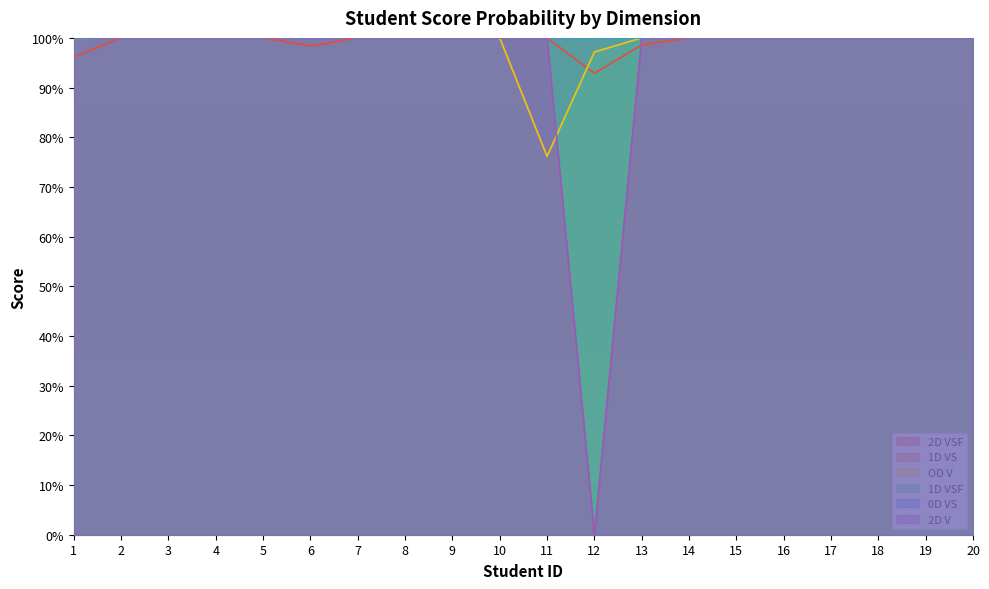

Reading left to right, transcribe all the data shown in this chart.

2D VSF: 1=1.0	2=1.0	3=1.0	4=1.0	5=1.0	6=1.0	7=1.0	8=1.0	9=1.0	10=1.0	11=1.0	12=0.9	13=1.0	14=1.0	15=1.0	16=1.0	17=1.0	18=1.0	19=1.0	20=1.0
1D VS: 1=1.0	2=1.0	3=1.0	4=1.0	5=1.0	6=1.0	7=1.0	8=1.0	9=1.0	10=1.0	11=1.0	12=1.0	13=1.0	14=1.0	15=1.0	16=1.0	17=1.0	18=1.0	19=1.0	20=1.0
OD V: 1=1.0	2=1.0	3=1.0	4=1.0	5=1.0	6=1.0	7=1.0	8=1.0	9=1.0	10=1.0	11=0.8	12=1.0	13=1.0	14=1.0	15=1.0	16=1.0	17=1.0	18=1.0	19=1.0	20=1.0
1D VSF: 1=1.0	2=1.0	3=1.0	4=1.0	5=1.0	6=1.0	7=1.0	8=1.0	9=1.0	10=1.0	11=1.0	12=1.0	13=1.0	14=1.0	15=1.0	16=1.0	17=1.0	18=1.0	19=1.0	20=1.0
0D VS: 1=1.0	2=1.0	3=1.0	4=1.0	5=1.0	6=1.0	7=1.0	8=1.0	9=1.0	10=1.0	11=1.0	12=1.0	13=1.0	14=1.0	15=1.0	16=1.0	17=1.0	18=1.0	19=1.0	20=1.0
2D V: 1=1.0	2=1.0	3=1.0	4=1.0	5=1.0	6=1.0	7=1.0	8=1.0	9=1.0	10=1.0	11=1.0	12=0.0	13=1.0	14=1.0	15=1.0	16=1.0	17=1.0	18=1.0	19=1.0	20=1.0